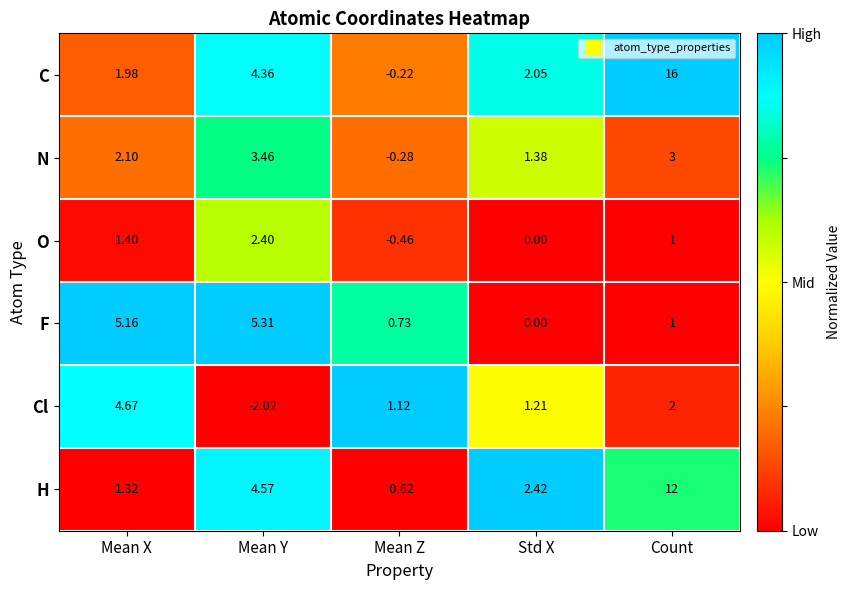

Which series has the largest total across all categories?

C